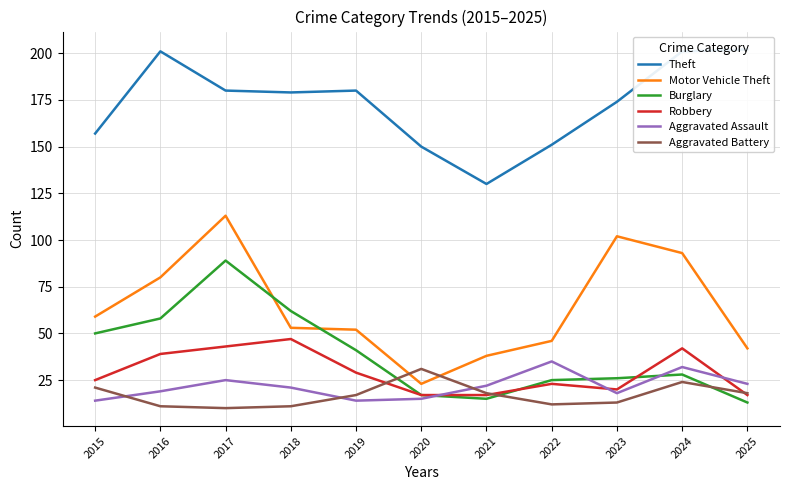

What is the value of the Burglary point at the 5th from the left?

41